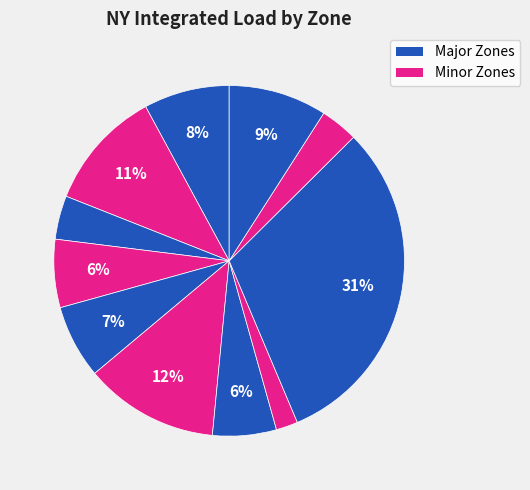

Count the number of slices in the pie.

11